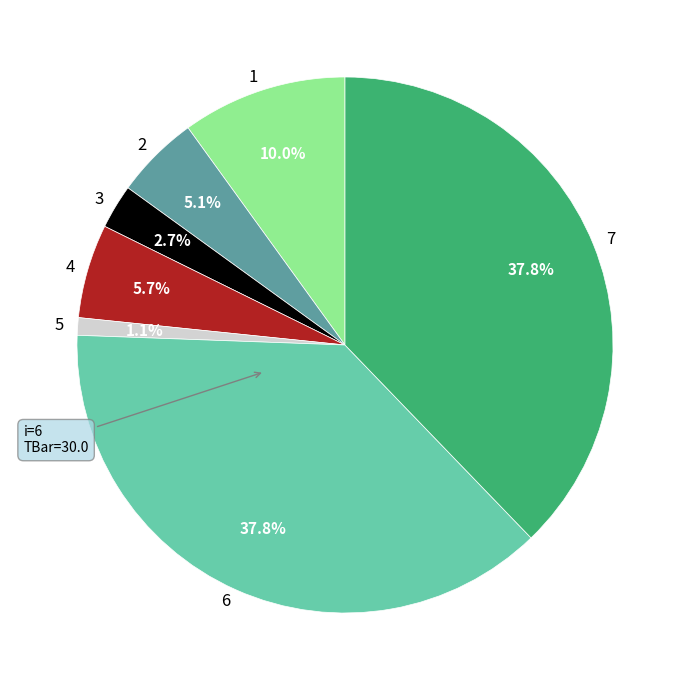

To the nearest percent, what percentage of the pie is 5?

1%